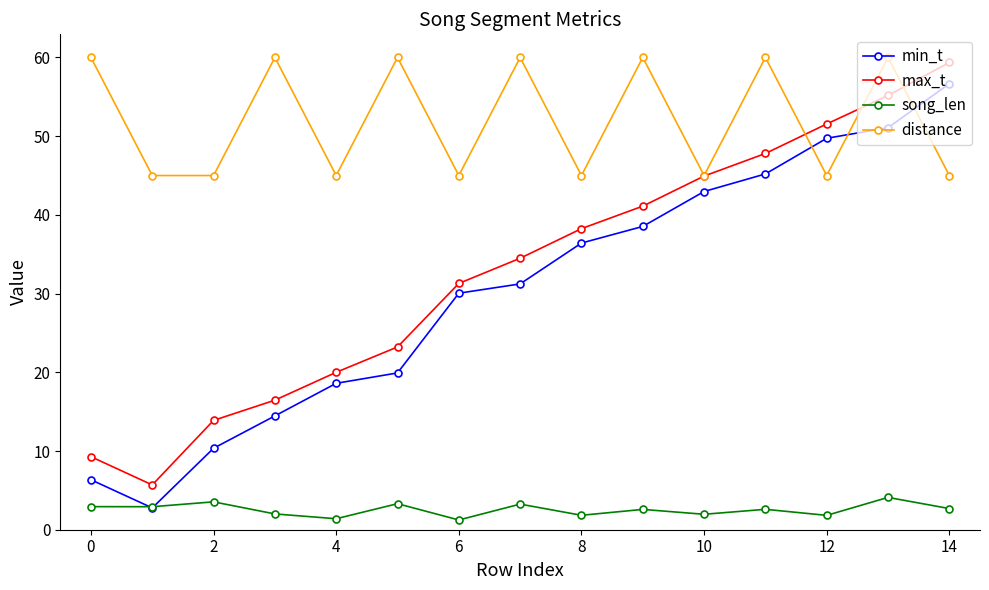

Which series has the largest range (max minus min)?

min_t